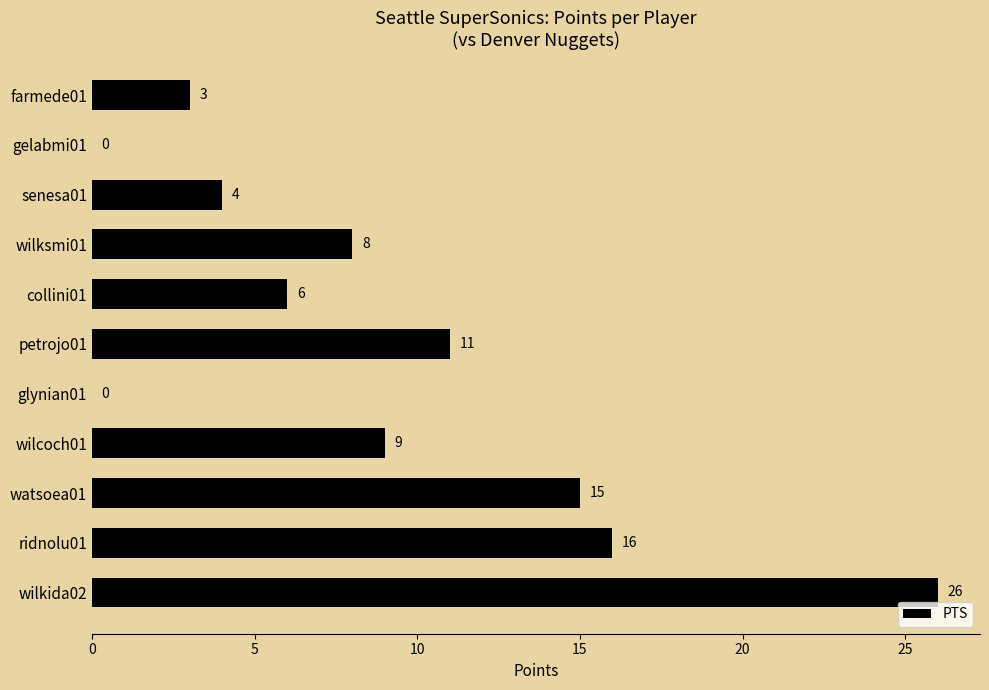

The value at wilcoch01 is 4. True or false?

False